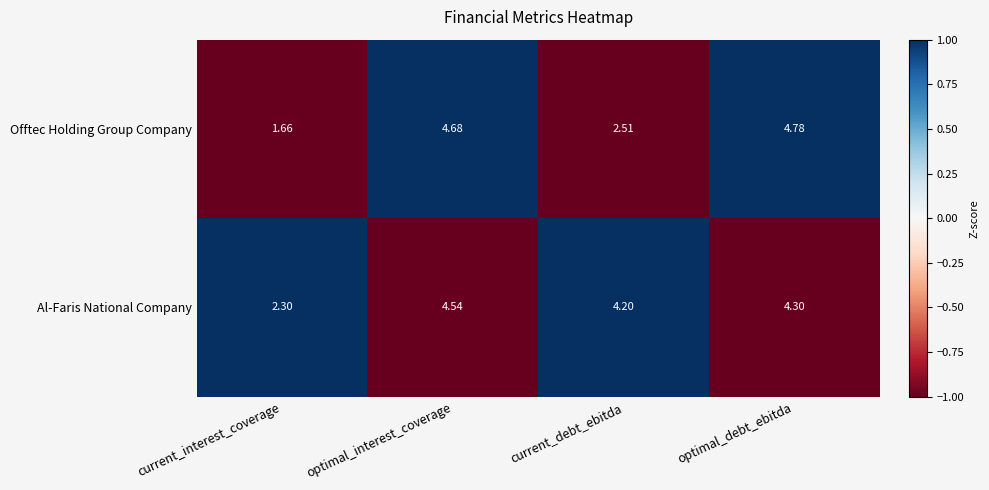

Count the number of categories in the chart.

4